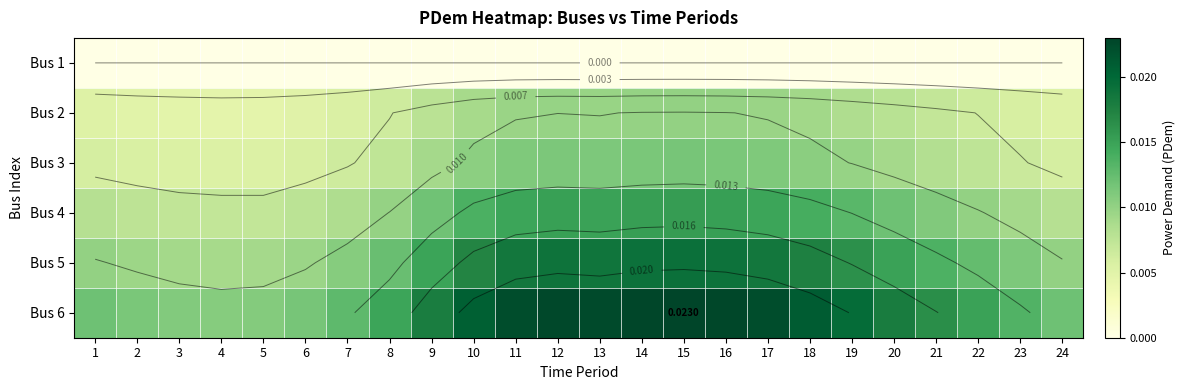

At 16, list the series in order from largest to smallest.

Bus 6, Bus 5, Bus 4, Bus 3, Bus 2, Bus 1